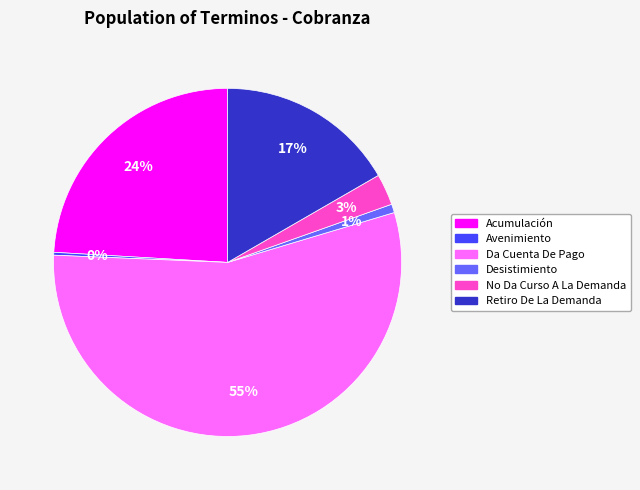

What percentage is the Acumulación slice, to the nearest percent?

24%